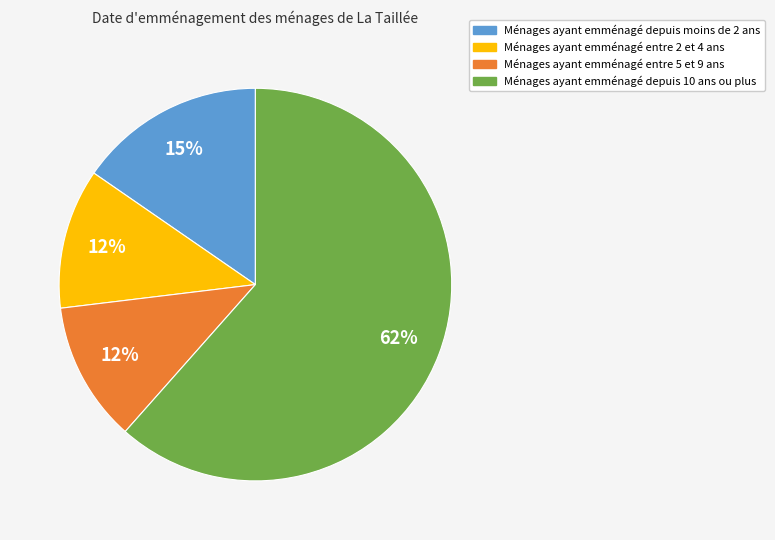

What percentage is the Ménages ayant emménagé entre 2 et 4 ans slice, to the nearest percent?

12%